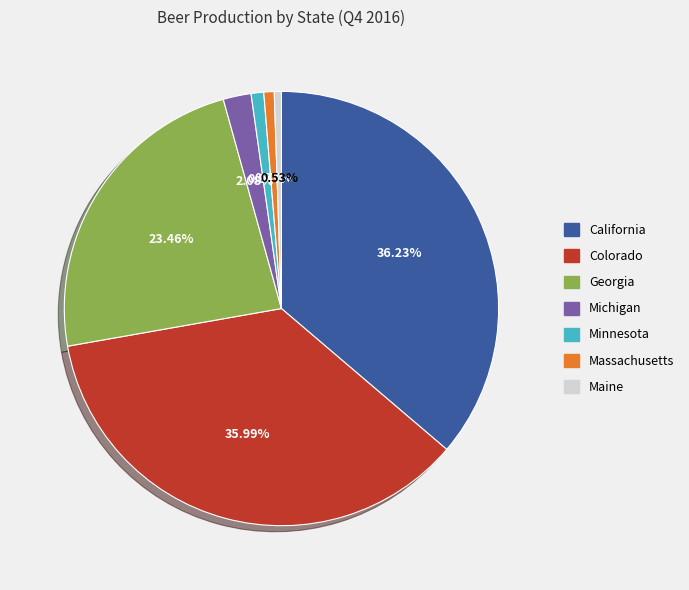

Is there a majority slice in this chart?

No